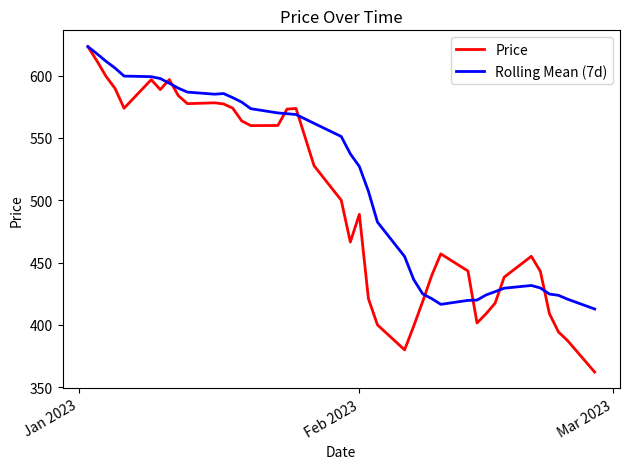

Which series has the largest total across all categories?

Rolling Mean (7d)